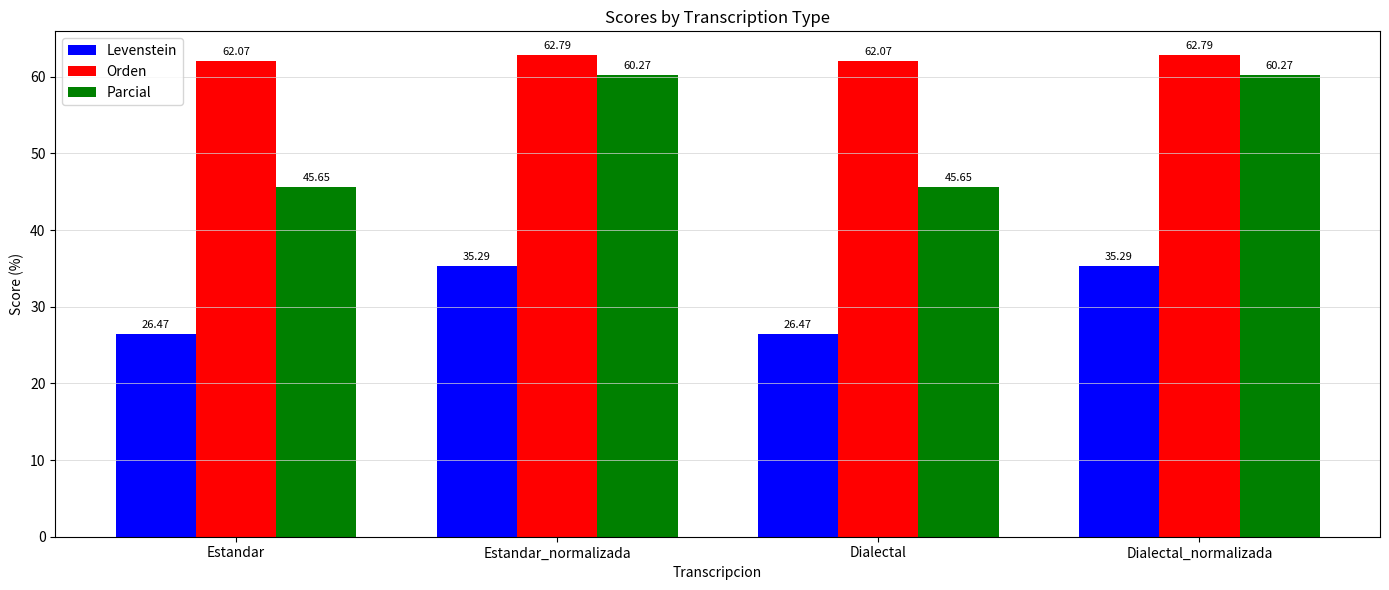

What position from the right is Dialectal?

2